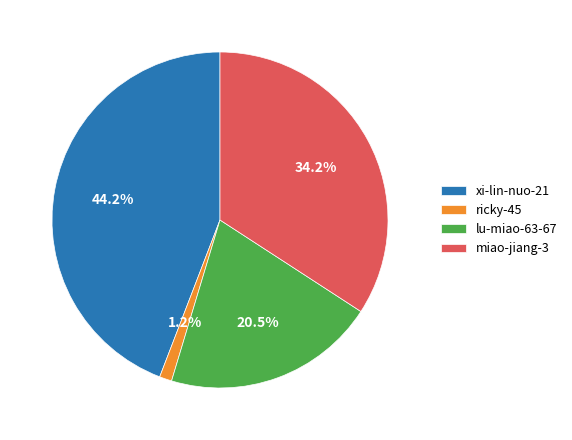

Between xi-lin-nuo-21 and miao-jiang-3, which is larger?

xi-lin-nuo-21